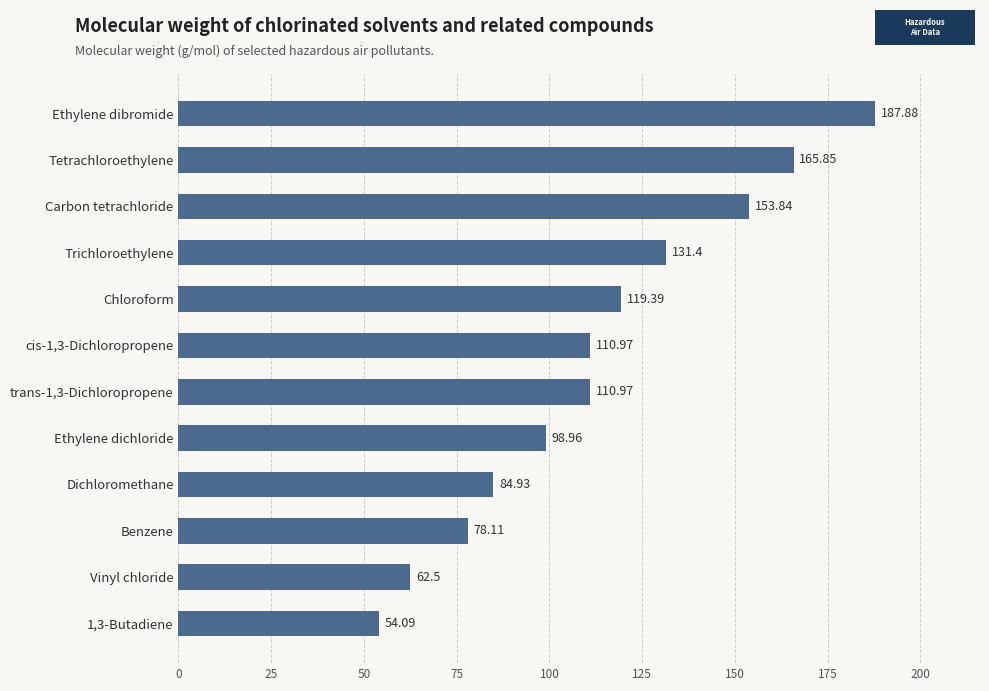

How many values exceed 110?

7